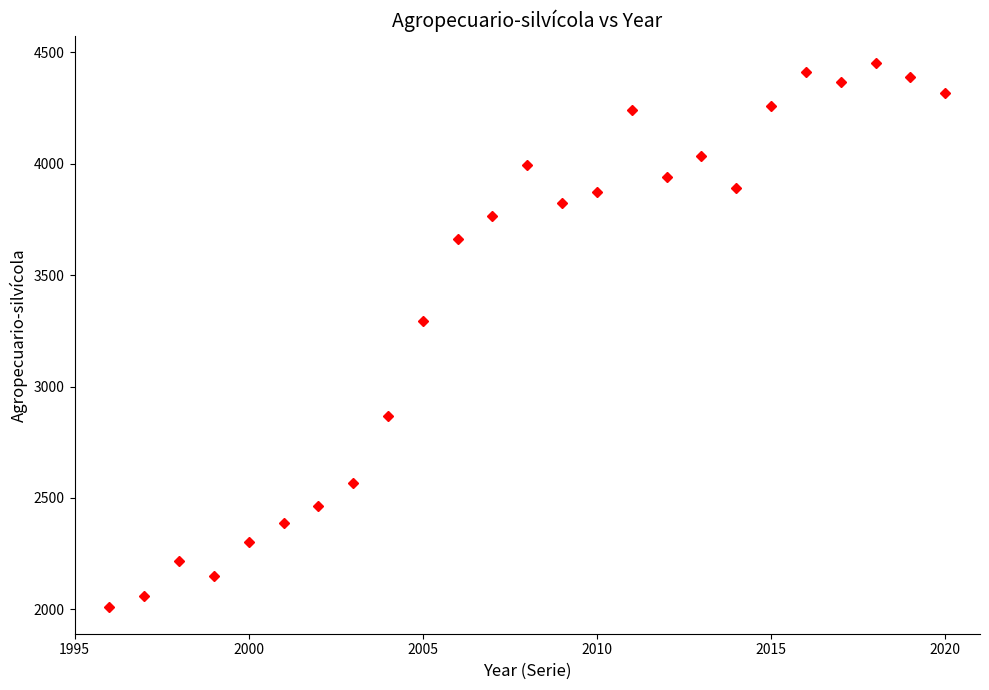

What is the minimum value shown in the chart?

2013